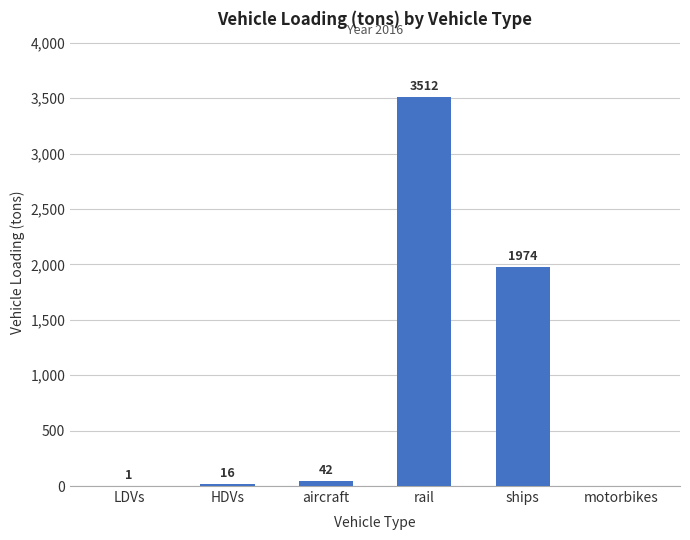

The value at HDVs is 16.0. True or false?

True